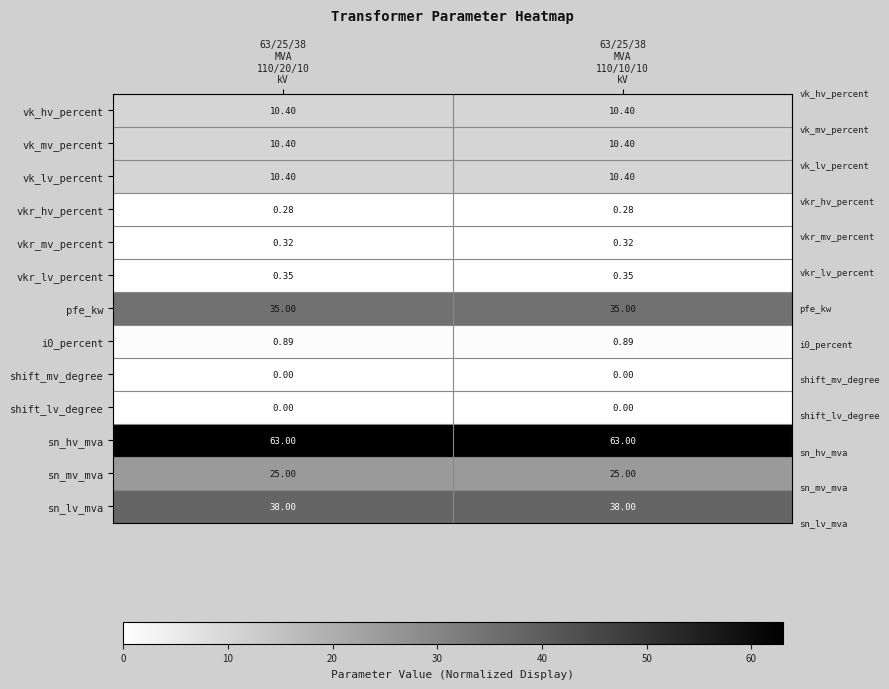

Which series has the largest total across all categories?

sn_hv_mva